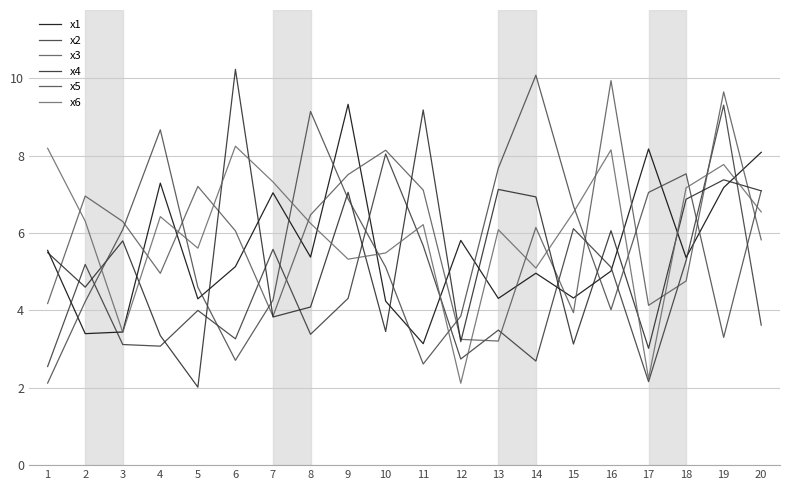

What is the difference between the maximum and minimum values in the x6 series?

6.1